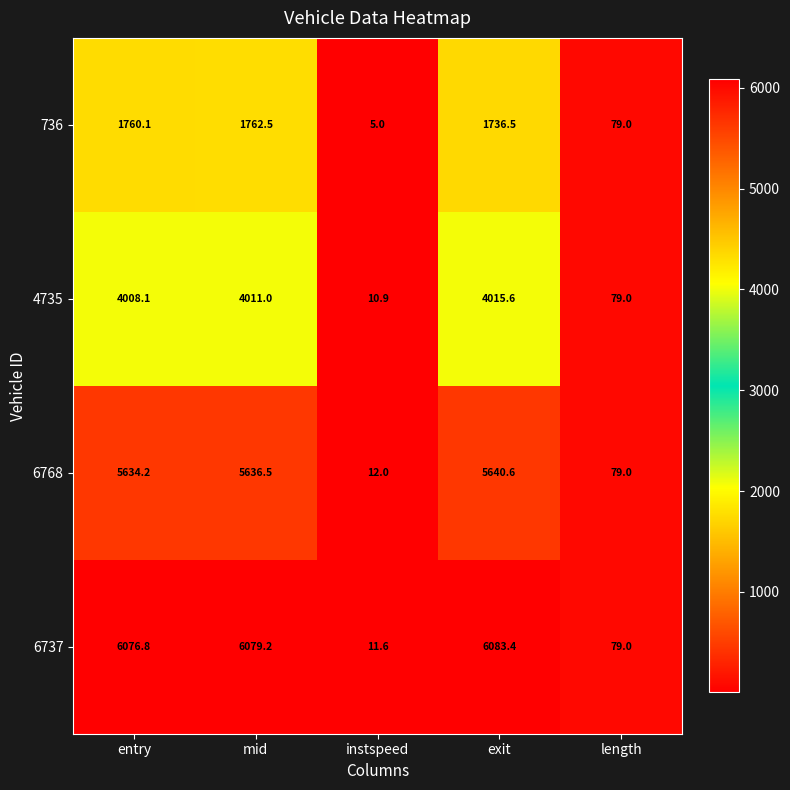

Read the 4735 value at exit.

4015.6